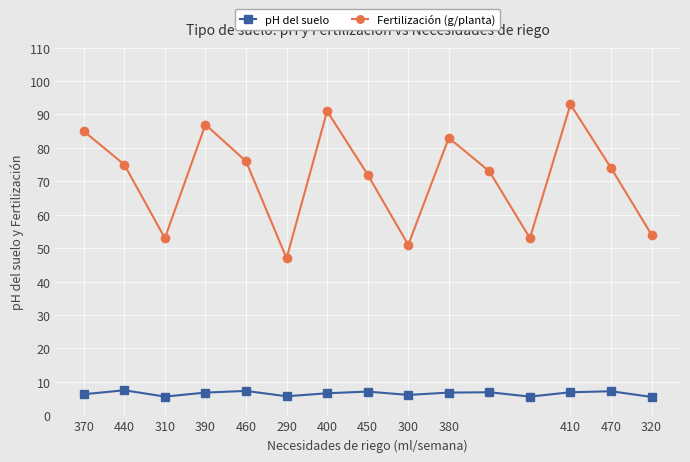

True or false: pH del suelo has more than 2 points higher than both neighbors.

True